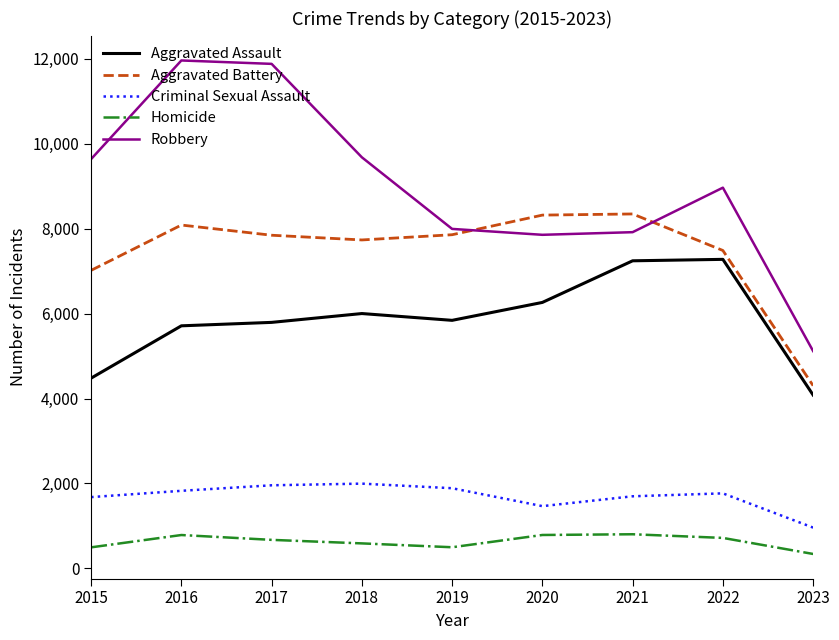

What are all the series names shown in the legend?

Aggravated Assault, Aggravated Battery, Criminal Sexual Assault, Homicide, Robbery